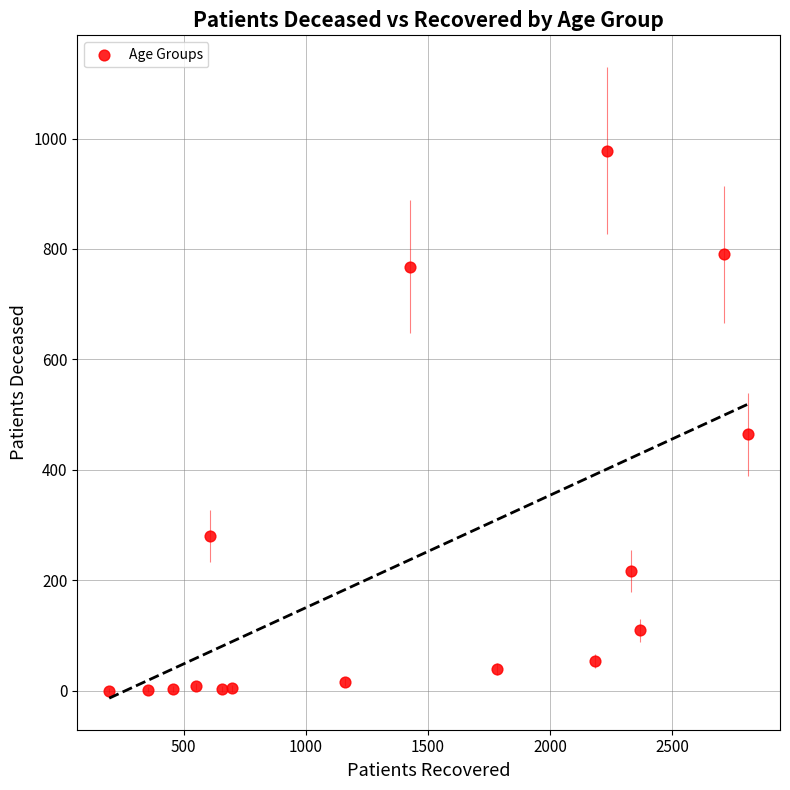

What Y value in the scatter plot is closest to 489?

464